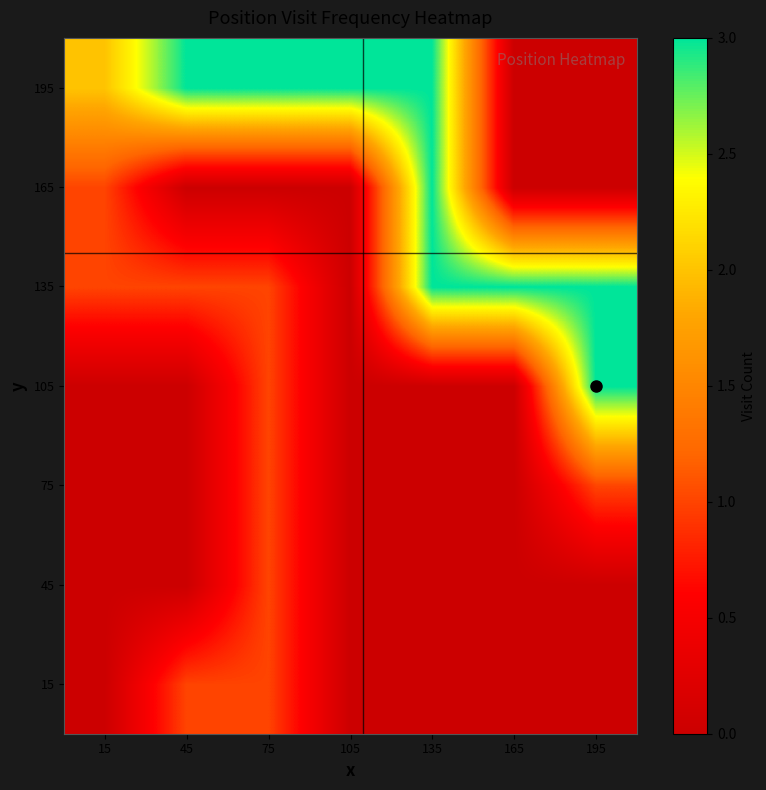

What is the difference between the highest and lowest values at 75?

3